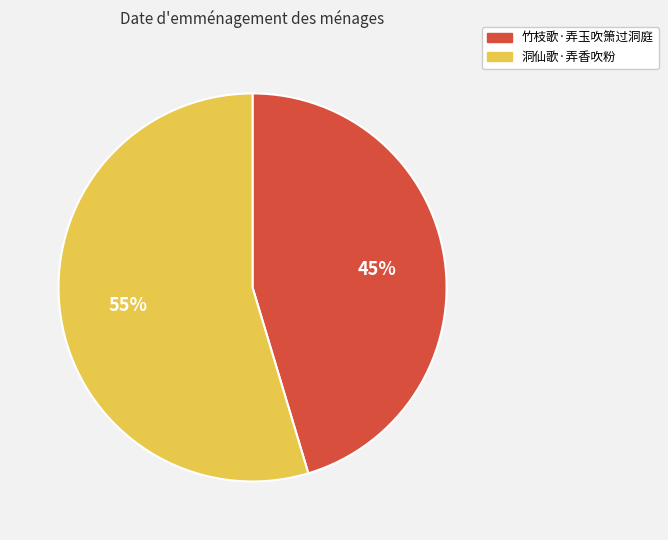

To the nearest percent, what portion does 洞仙歌·弄香吹粉 represent?

55%